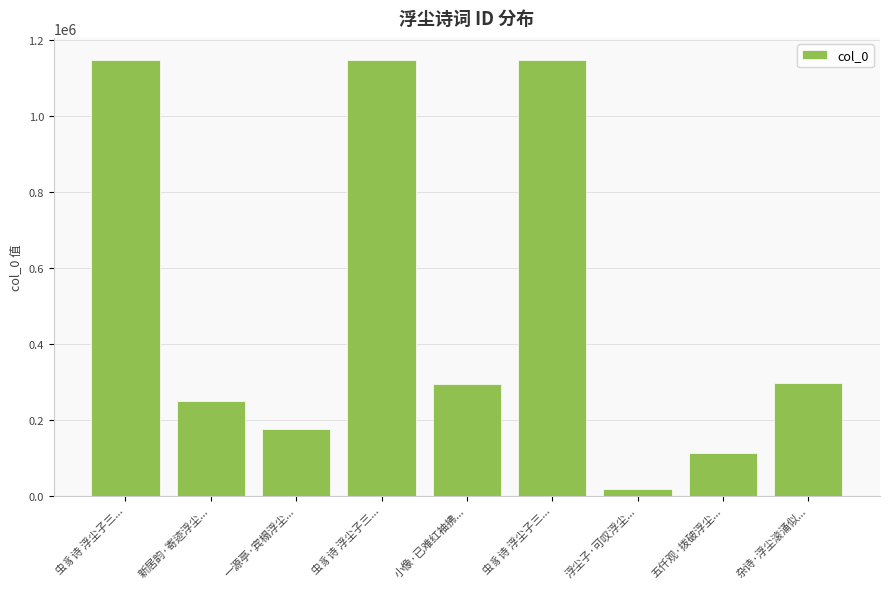

What is the change in value from 虫豸诗 浮尘子三... to 五仟观·拨破浮尘...?

-1036967